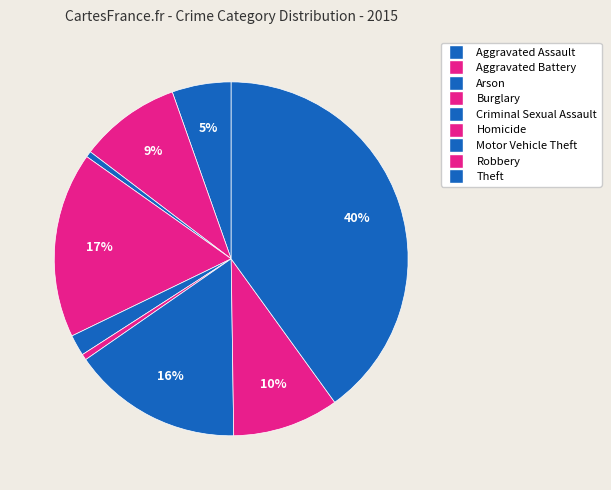

How many segments does this pie chart have?

9